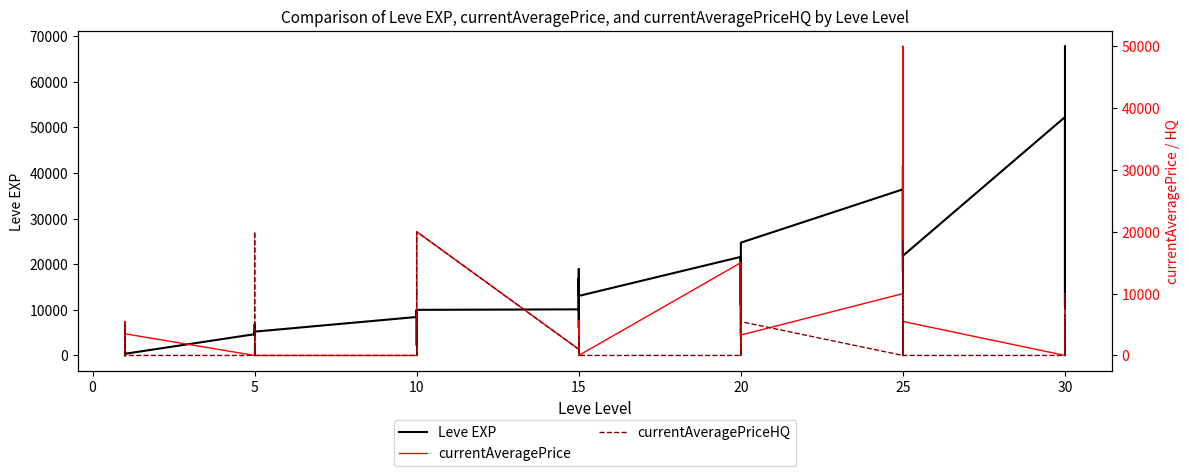

Which has a higher value, 5 or 15?

15